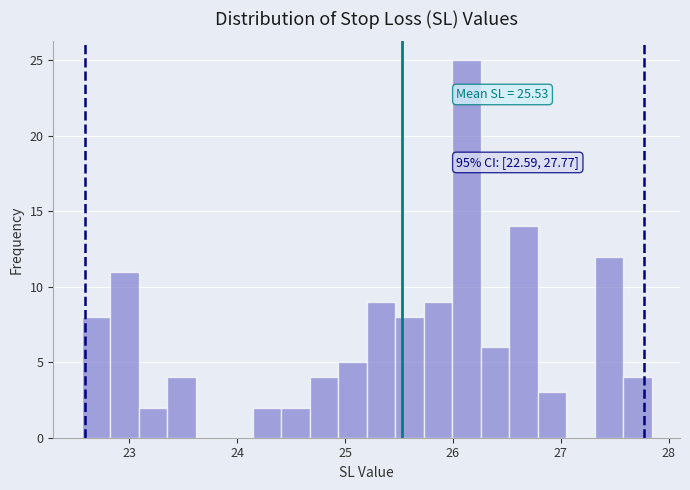

Around what value on the x-axis is the tallest bar? Give the approximate position of its centre, as read against the axis.

26.1